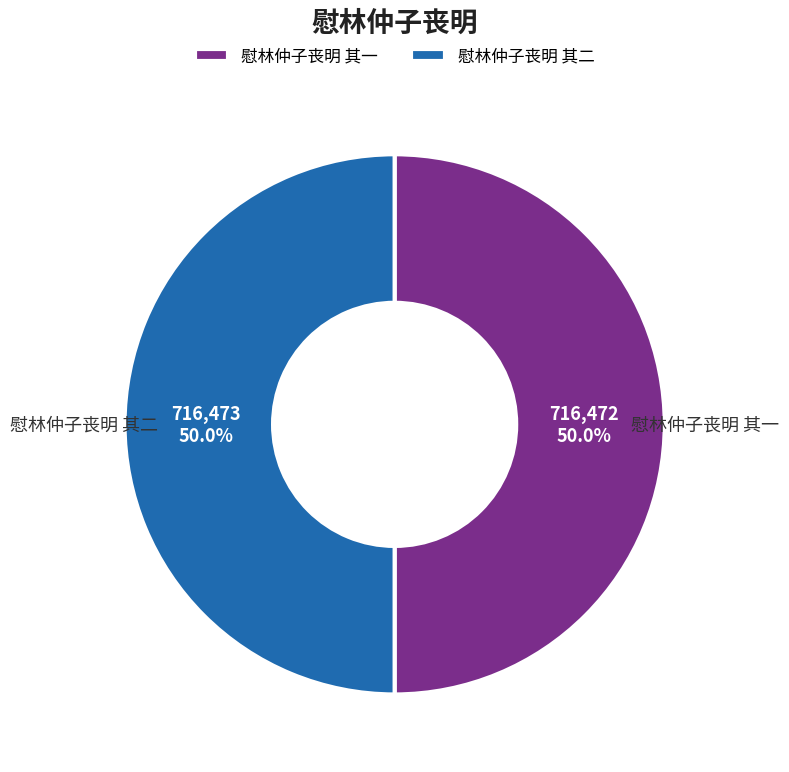

What is the ratio of the value at 慰林仲子丧明 其一 to the value at 慰林仲子丧明 其二?

1.0